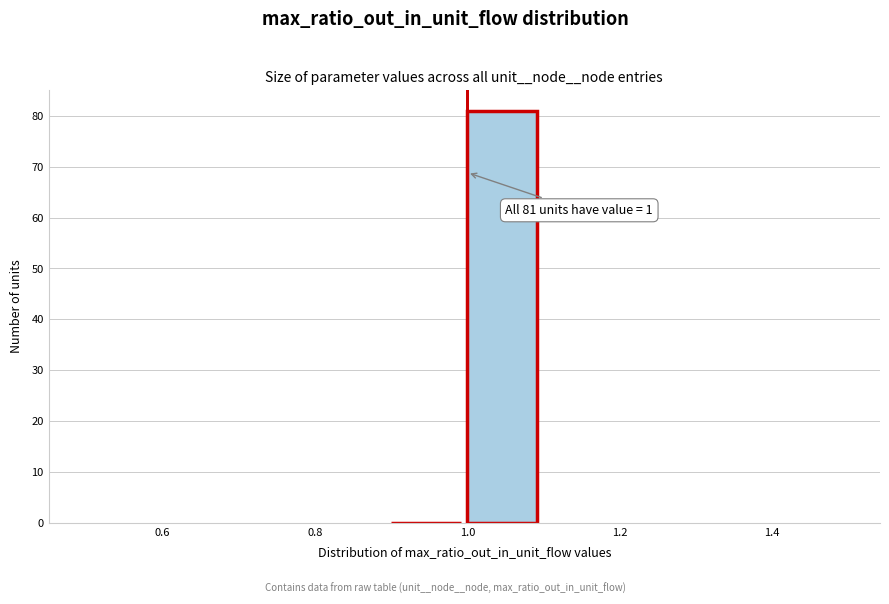

Over which range of the x-axis is the bar tallest?

1.0 to 1.1